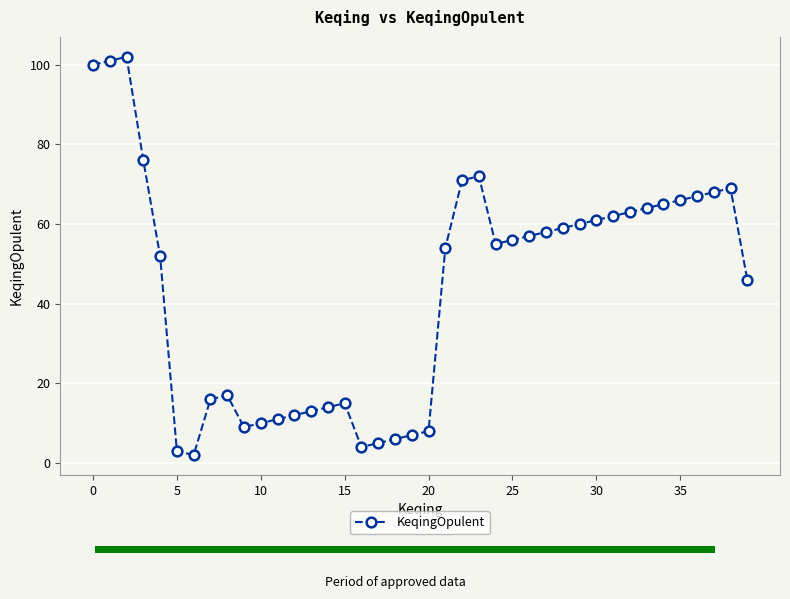

What is the greatest value displayed?

102